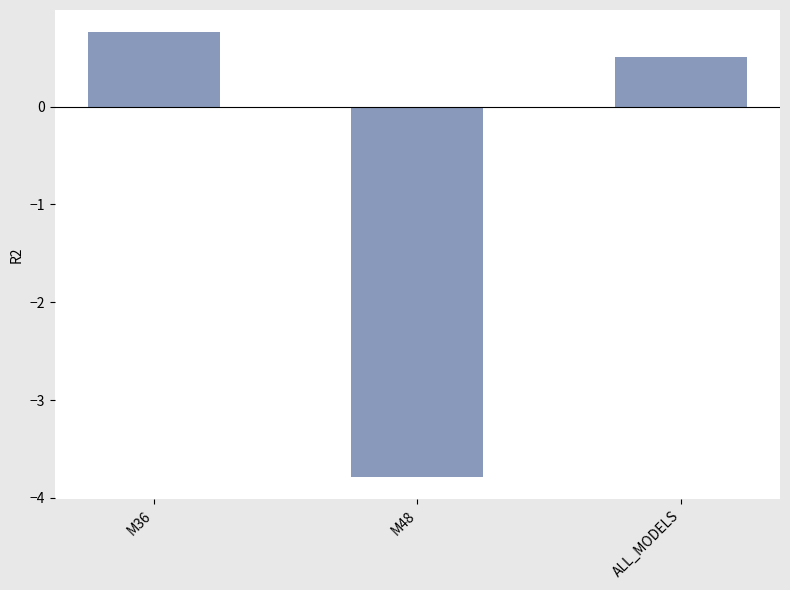

What is the value of the 3rd bar from the left?

0.5